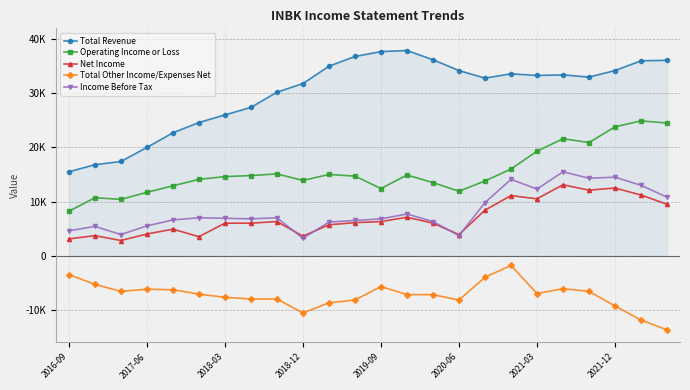

What are all the series names shown in the legend?

Total Revenue, Operating Income or Loss, Net Income, Total Other Income/Expenses Net, Income Before Tax